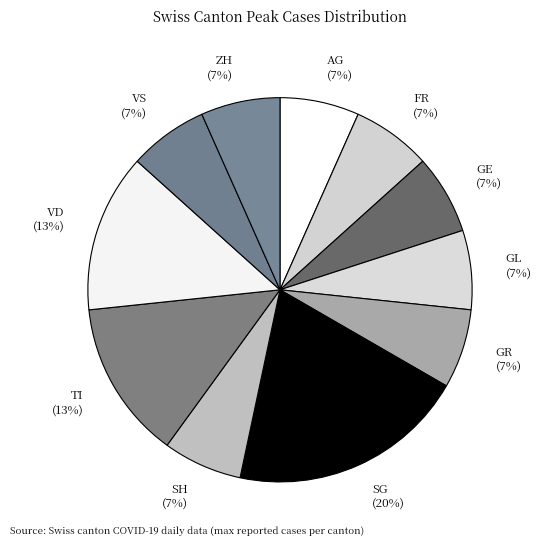

Does SH account for over 50% of the chart?

No